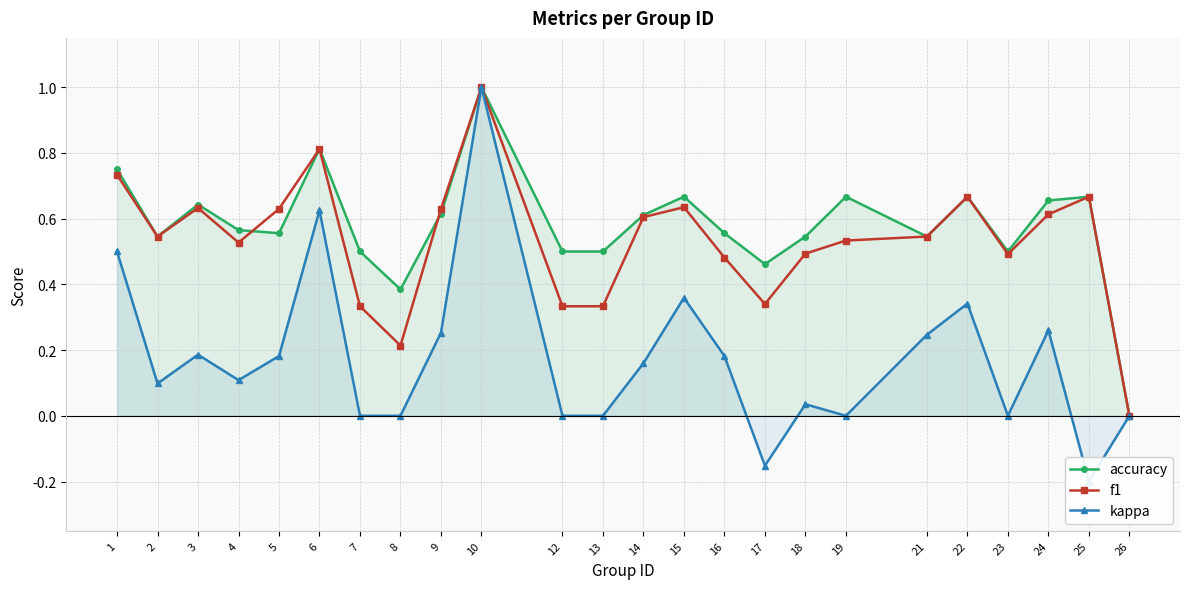

True or false: kappa has a value of 0.0 at 19.

True